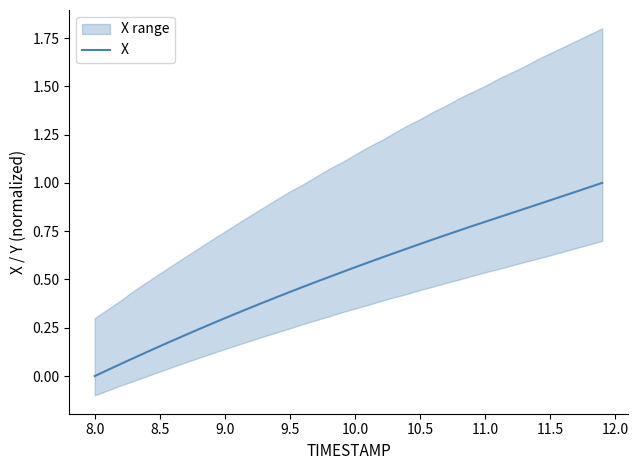

How many distinct data groups are displayed?

1